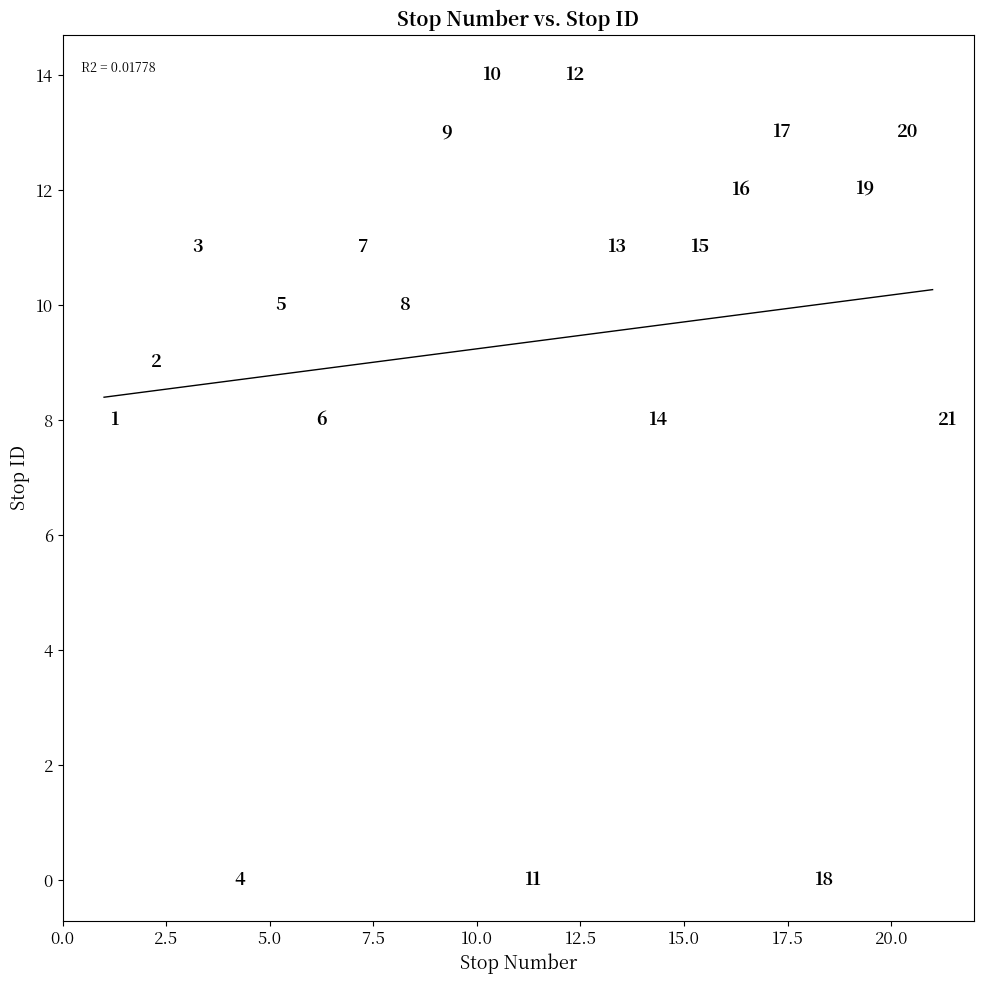

What is the range of Y values (max minus min)?

14